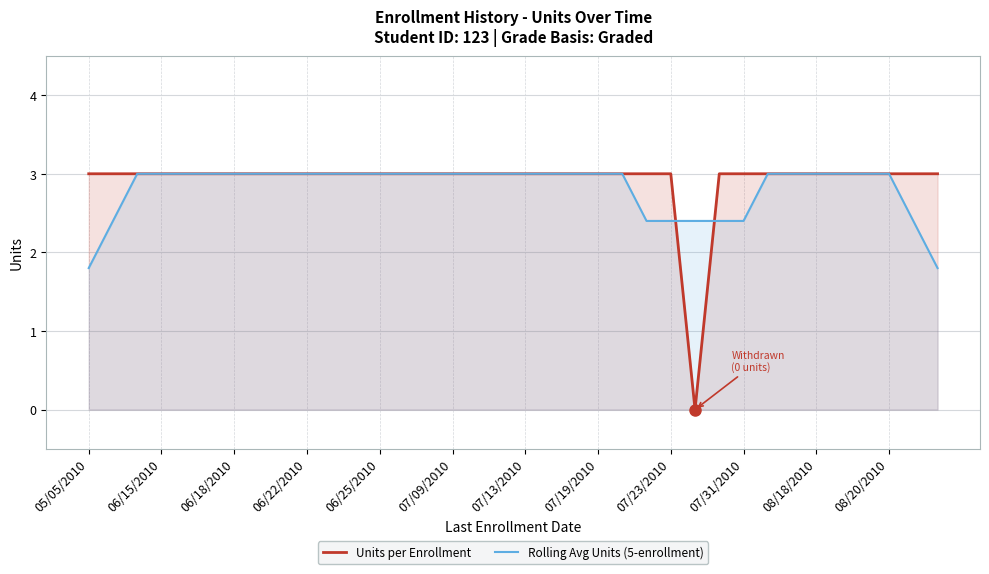

List the series in order of their peak value, highest first.

Rolling Avg Units (5-enrollment), Units per Enrollment